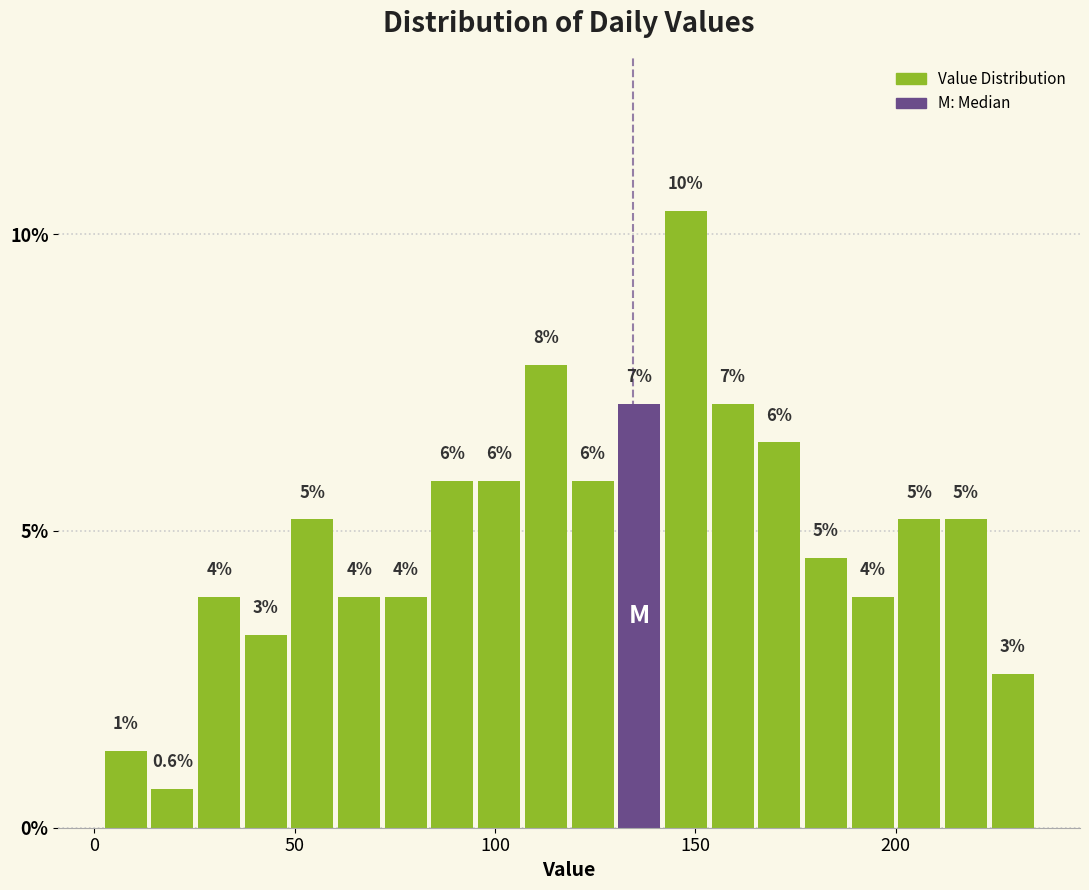

Read against the x-axis, roughly where is the centre of the tallest bar?

150